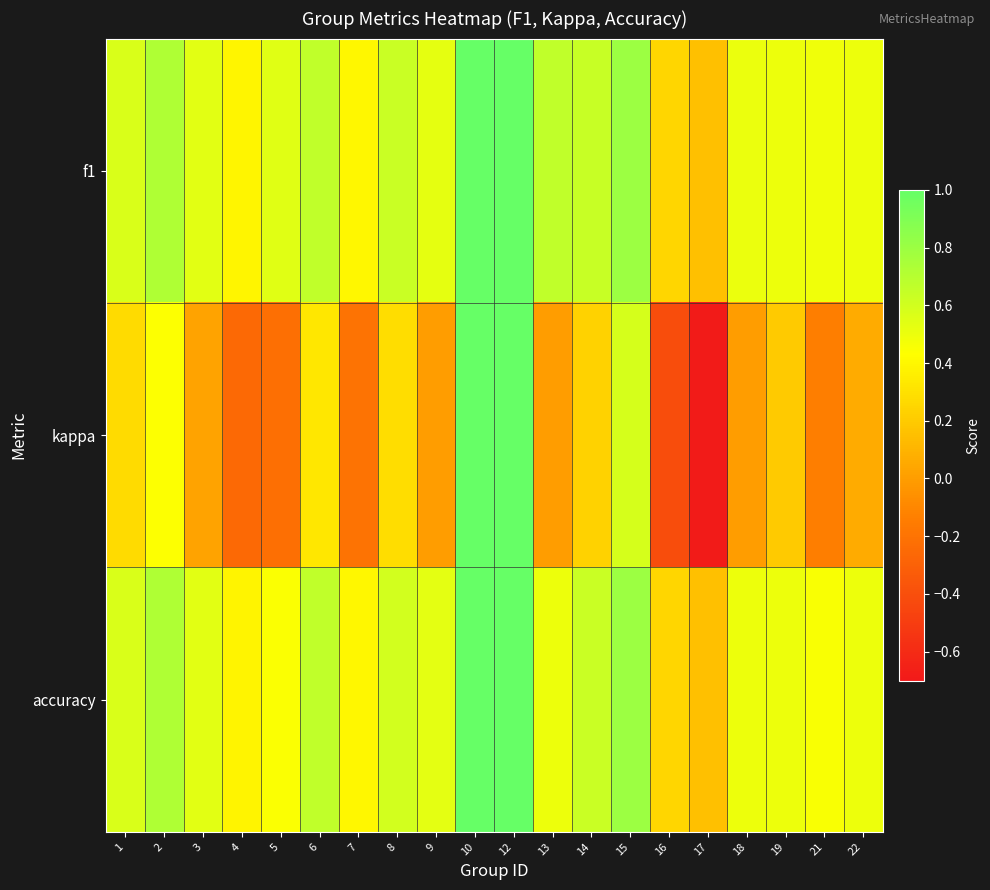

Reading left to right, extract all data points from this chart.

f1: 1=0.6	2=0.7	3=0.5	4=0.4	5=0.5	6=0.7	7=0.4	8=0.6	9=0.5	10=1.0	12=1.0	13=0.7	14=0.6	15=0.8	16=0.2	17=0.2	18=0.5	19=0.5	21=0.5	22=0.5
kappa: 1=0.3	2=0.4	3=0.0	4=-0.3	5=-0.2	6=0.3	7=-0.2	8=0.3	9=0.0	10=1.0	12=1.0	13=0.0	14=0.2	15=0.6	16=-0.4	17=-0.7	18=0.0	19=0.2	21=-0.1	22=0.1
accuracy: 1=0.6	2=0.7	3=0.5	4=0.4	5=0.4	6=0.7	7=0.4	8=0.6	9=0.5	10=1.0	12=1.0	13=0.5	14=0.6	15=0.8	16=0.2	17=0.2	18=0.5	19=0.5	21=0.5	22=0.5